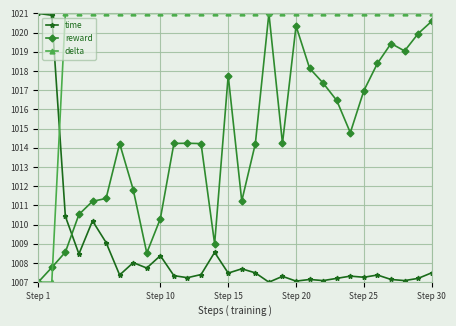

What is the value of the time point at the 5th from the left?

1010.2